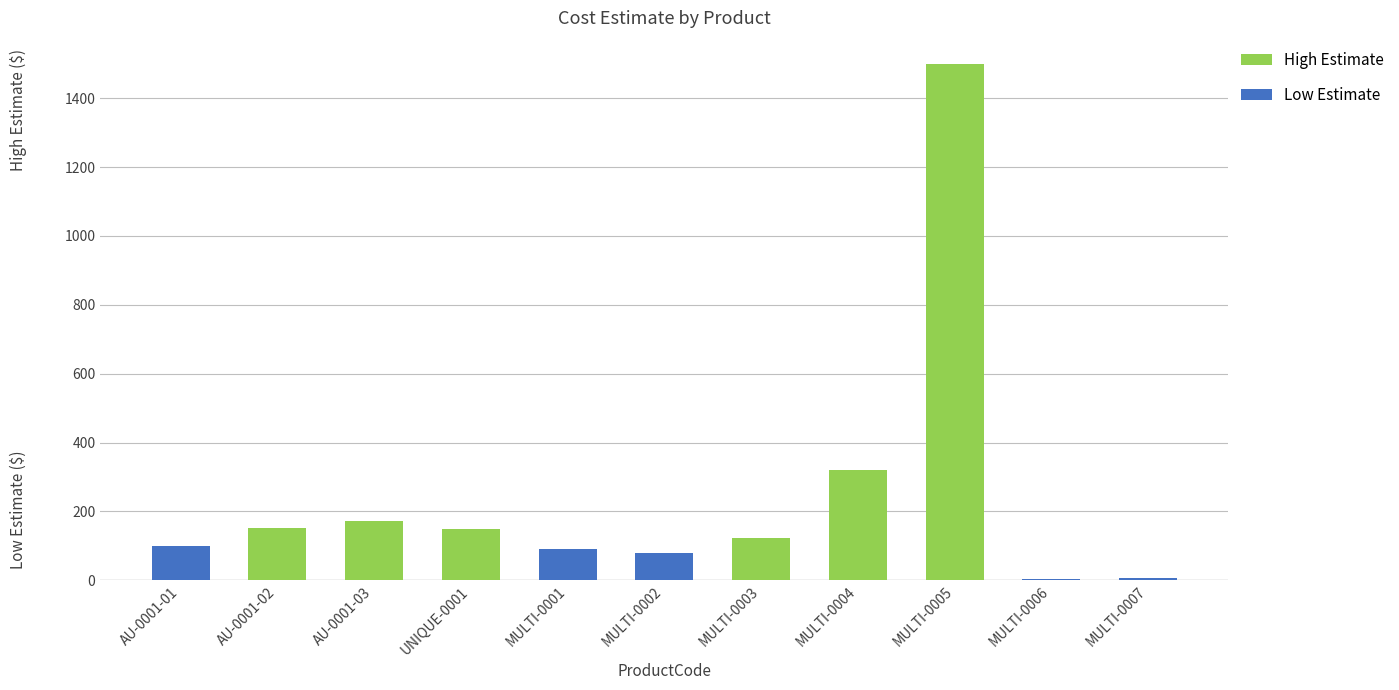

What is the highest value of the High Estimate series?

1500.0